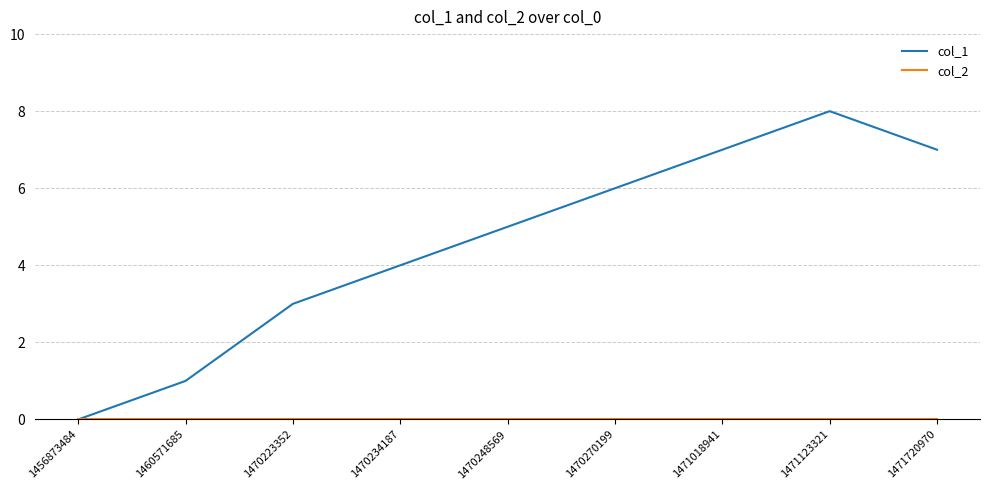

What is the total value across all series at 1471018941?

7